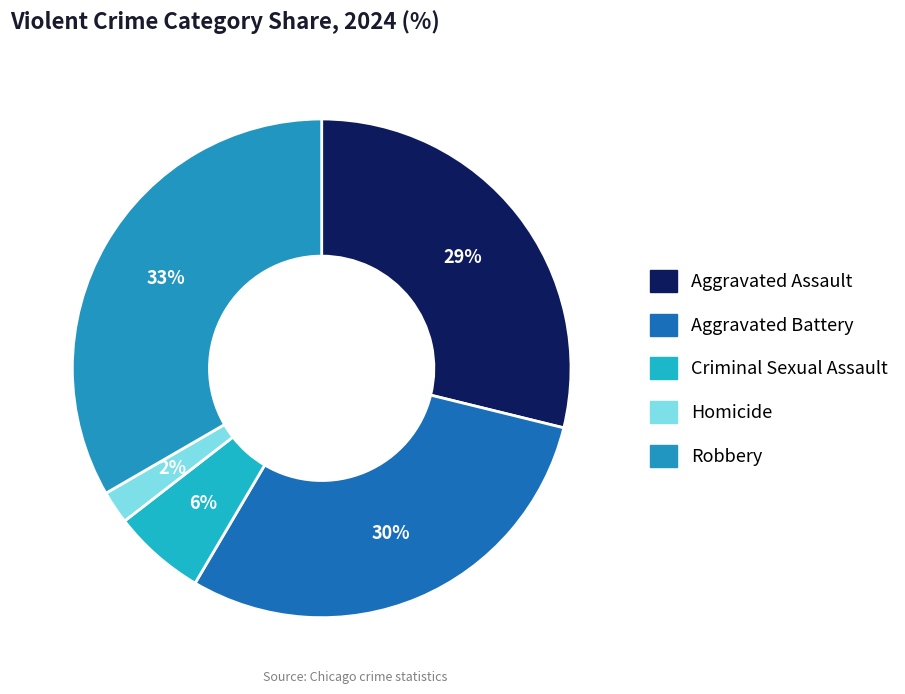

Rank the categories by value from highest to lowest.

Robbery, Aggravated Battery, Aggravated Assault, Criminal Sexual Assault, Homicide